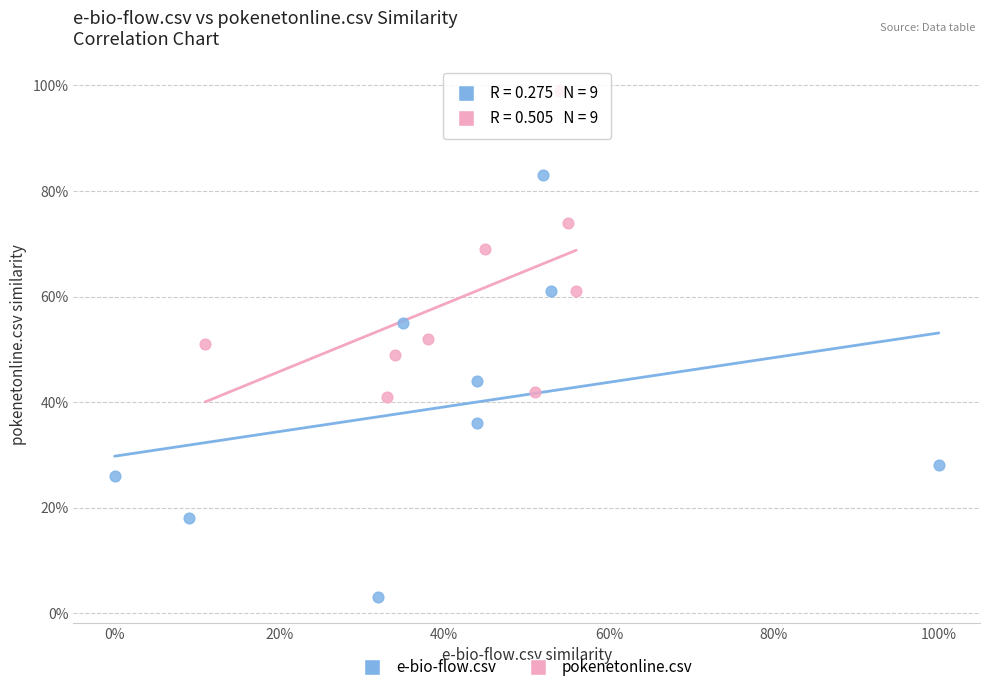

Which series reaches the minimum Y coordinate?

e-bio-flow.csv